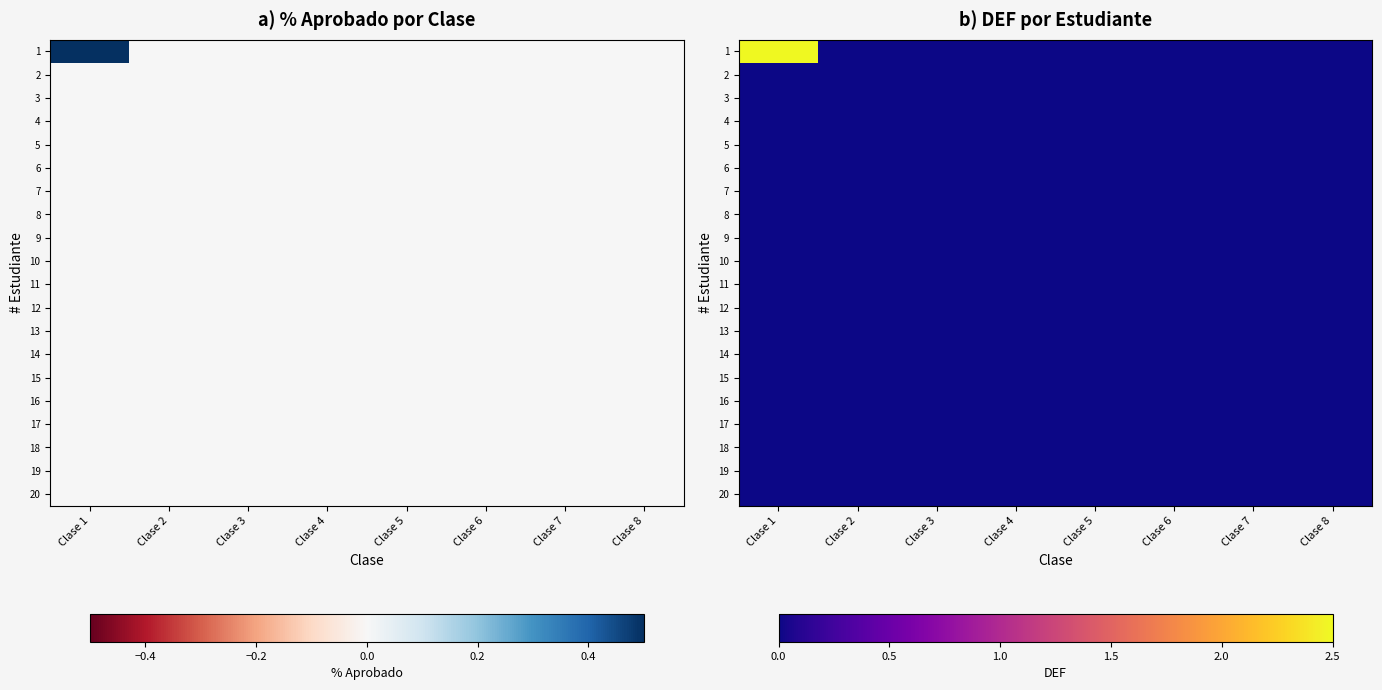

The 19 series shows 0.0 at Clase 6. True or false?

True